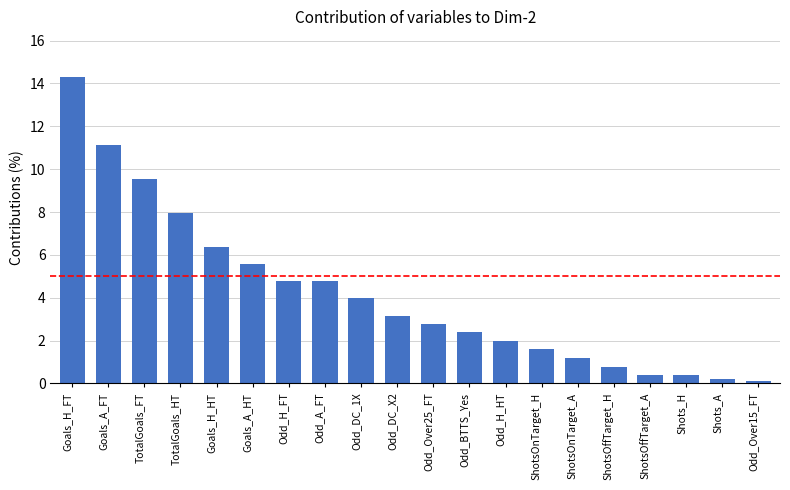

What is the maximum value shown in the chart?

14.3